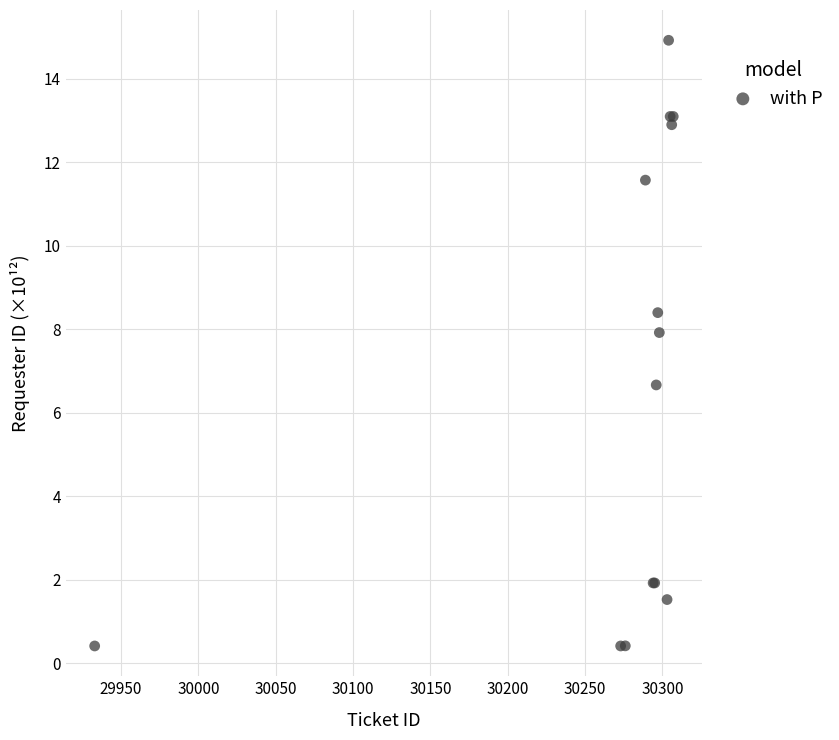

What Y value in the scatter plot is closest to 7?

6.7